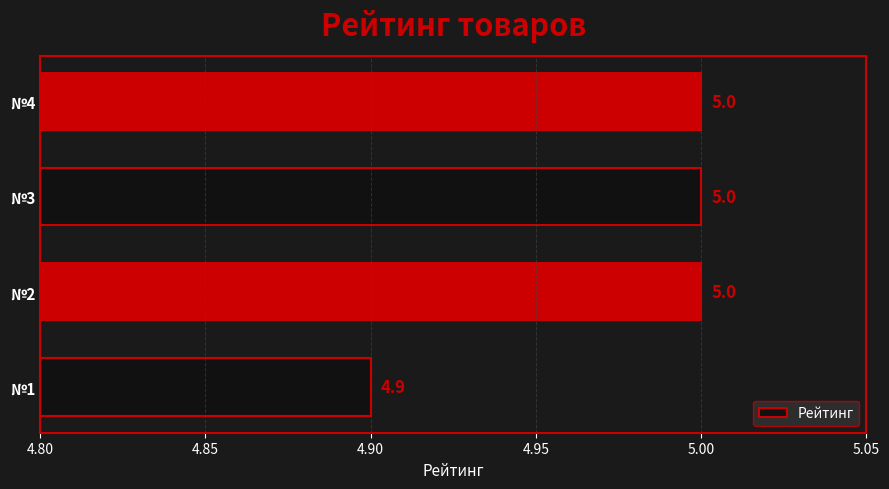

What is the smallest value displayed?

4.9